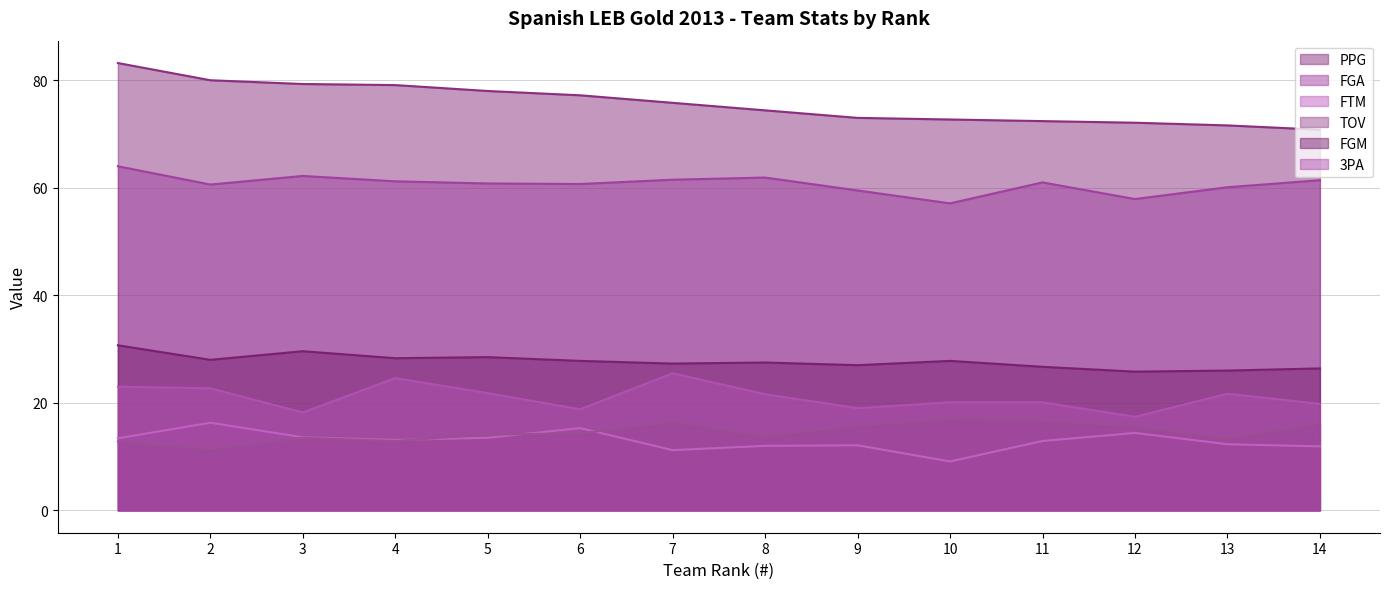

Reading left to right, transcribe all the data shown in this chart.

PPG: 83.2	80.0	79.3	79.1	78.0	77.2	75.8	74.4	73.0	72.7	72.4	72.1	71.6	70.8
FGA: 64.0	60.6	62.2	61.2	60.8	60.7	61.5	61.9	59.5	57.1	61.0	57.9	60.1	61.4
FTM: 13.4	16.3	13.6	13.1	13.5	15.3	11.2	12.0	12.1	9.1	12.9	14.4	12.3	11.9
TOV: 12.8	11.4	13.5	12.9	14.1	14.3	16.5	13.8	15.7	17.0	16.7	15.6	13.4	16.2
FGM: 30.7	28.0	29.6	28.3	28.5	27.8	27.3	27.5	27.0	27.8	26.7	25.8	26.0	26.4
3PA: 23.0	22.7	18.2	24.6	21.8	18.8	25.5	21.6	19.0	20.1	20.1	17.4	21.7	19.8